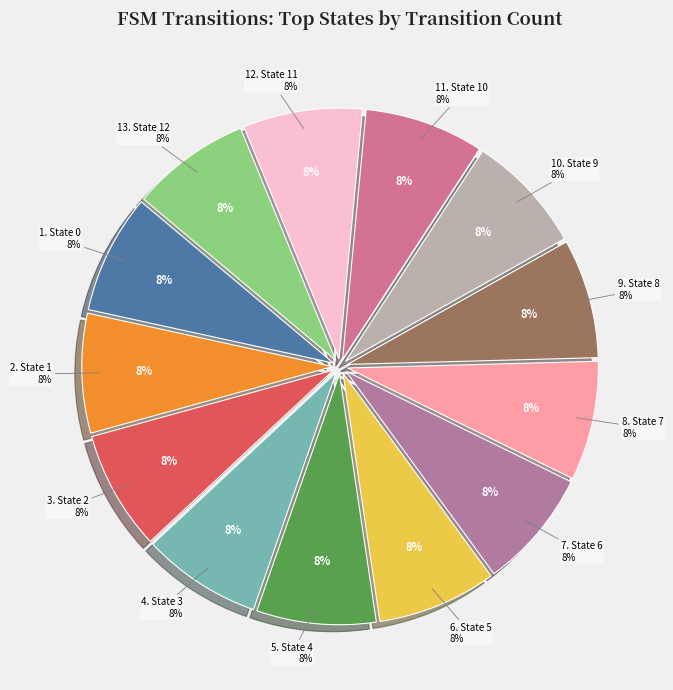

Does State 3 account for over 50% of the chart?

No